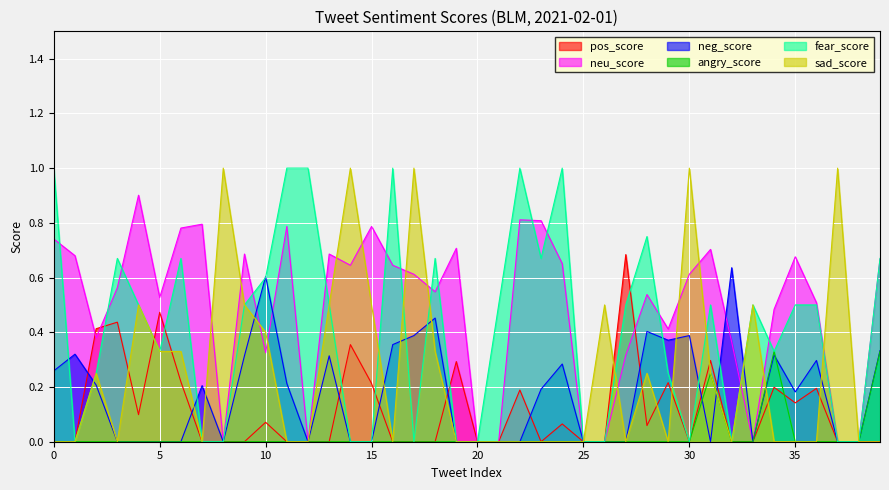

What is the sum of the neu_score values at 11 and 23?

1.6